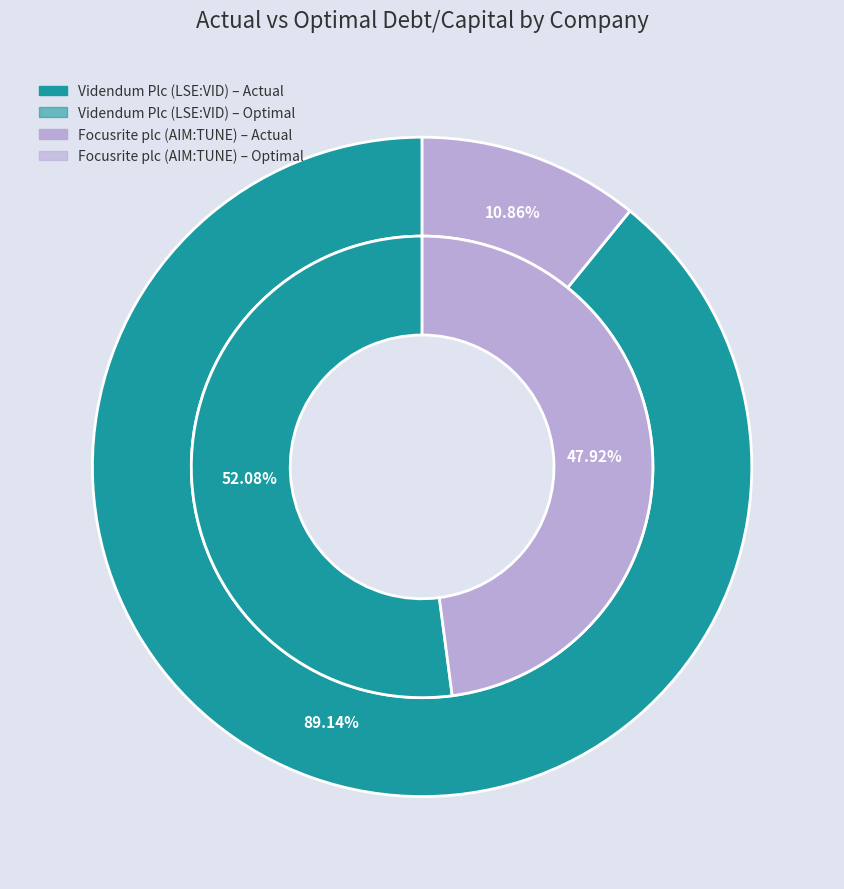

At Videndum Plc (LSE:VID), list the series in order from smallest to largest.

optimal_debt_capital, actual_debt_capital